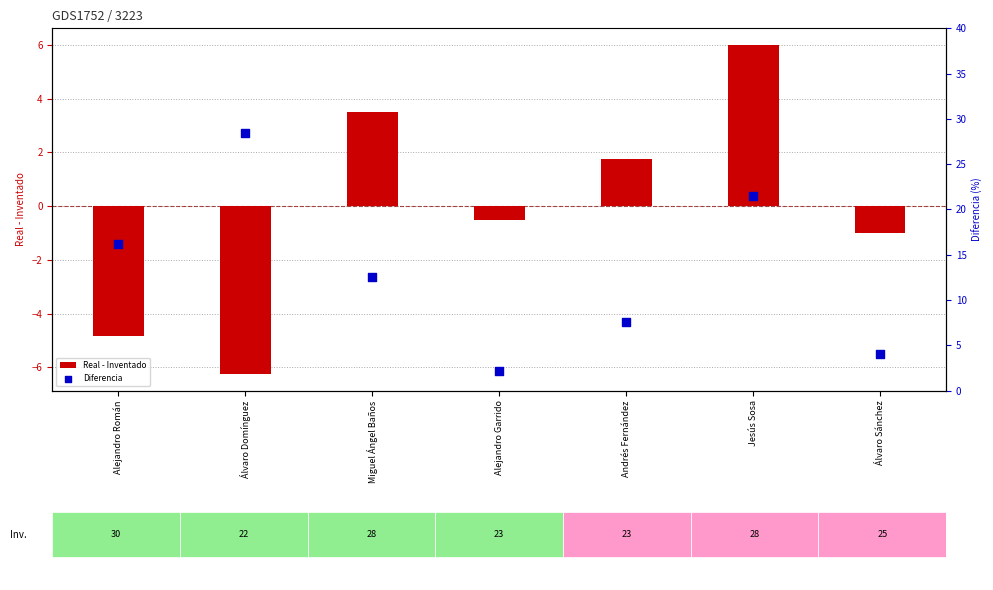

Which series contains the lowest Y value?

Real - Inventado